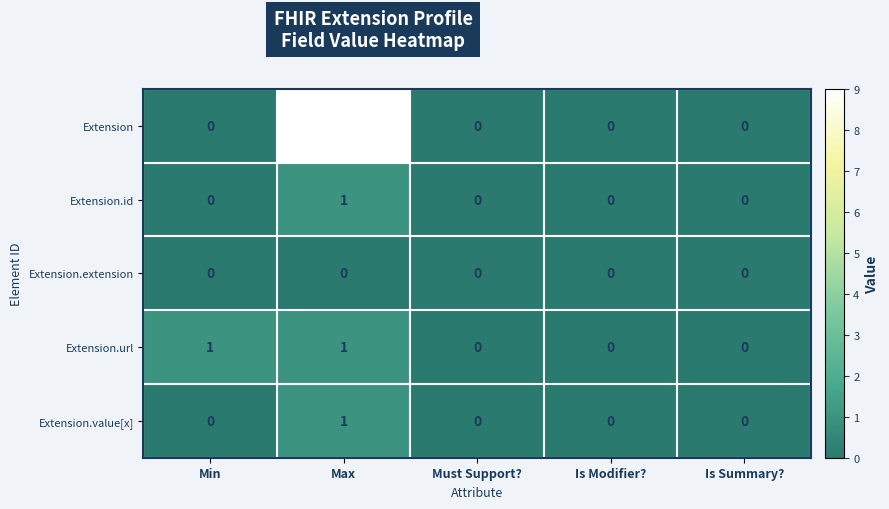

Is the value of Extension.id at Min greater than the value of Extension.value[x] at Max?

No